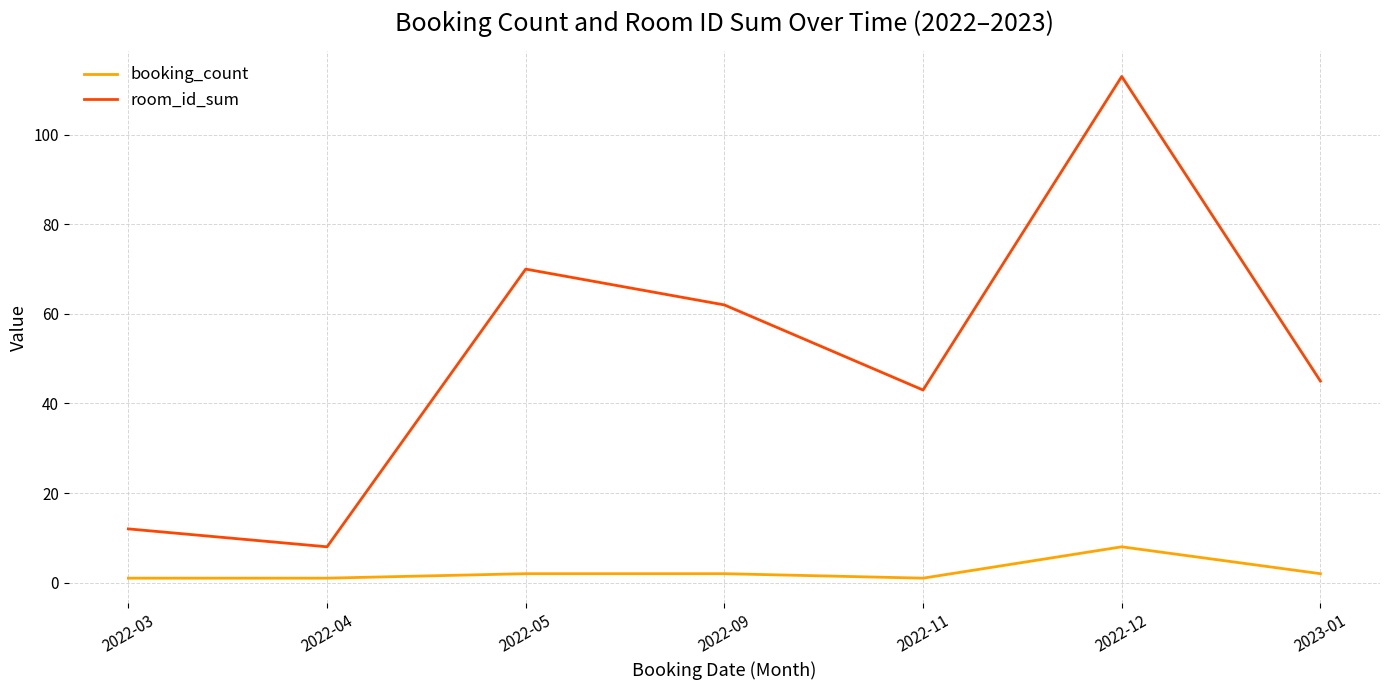

What are all the series names shown in the legend?

booking_count, room_id_sum